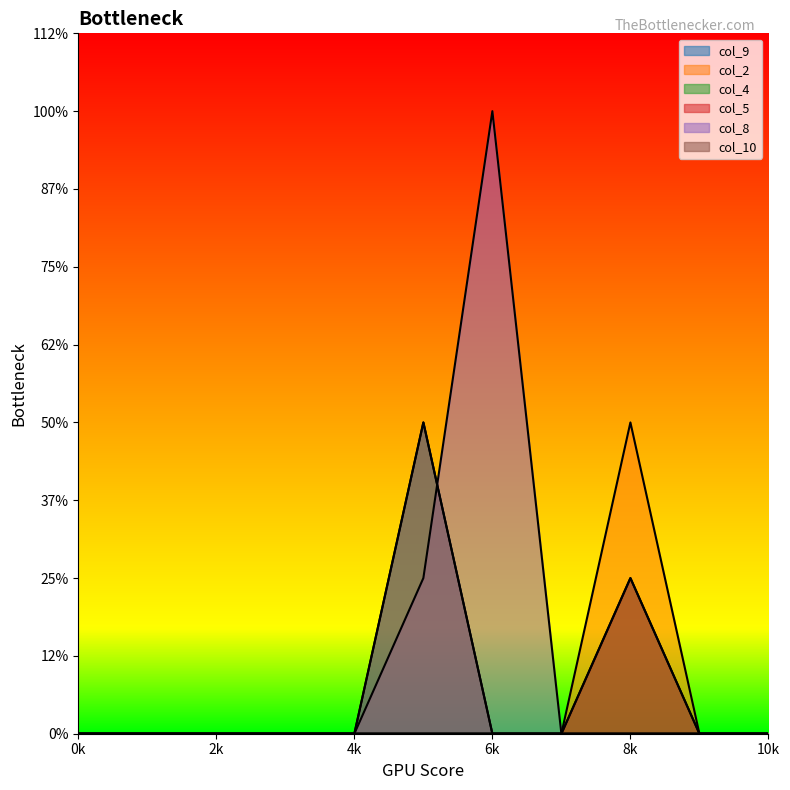

The value of col_4 at 0 is 0. True or false?

True